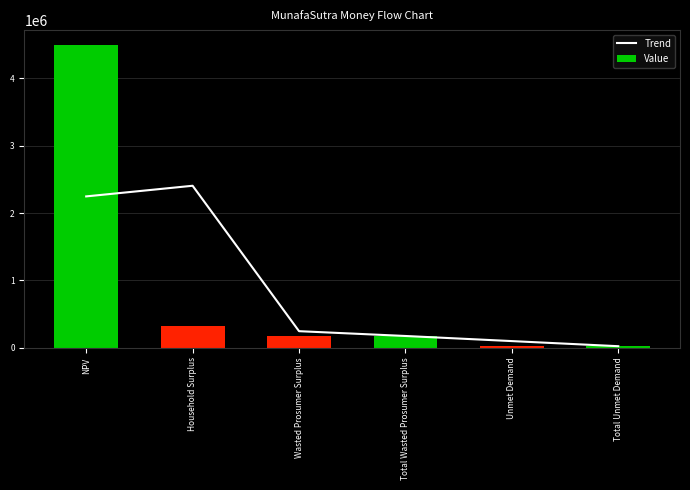

Reading left to right, list all the values displayed in this chart.

Trend: NPV=2247277.9	Household Surplus=2405365.0	Wasted Prosumer Surplus=244786.5	Total Wasted Prosumer Surplus=173398.7	Unmet Demand=97467.2	Total Unmet Demand=21535.7
Value: NPV=4494555.7	Household Surplus=316174.3	Wasted Prosumer Surplus=173398.7	Total Wasted Prosumer Surplus=173398.7	Unmet Demand=21535.7	Total Unmet Demand=21535.7